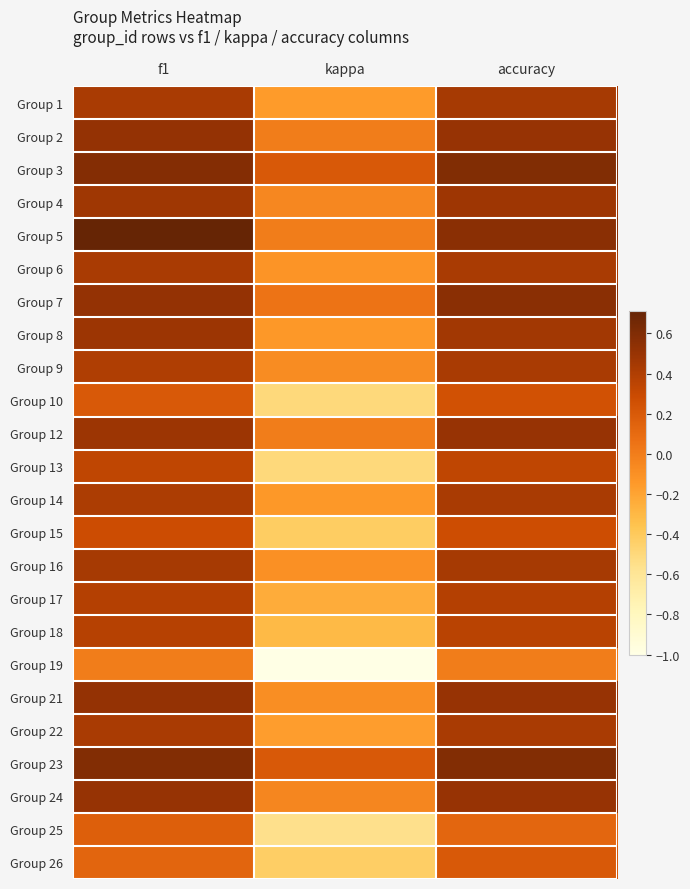

At which category does the chart reach its minimum across all series?

kappa